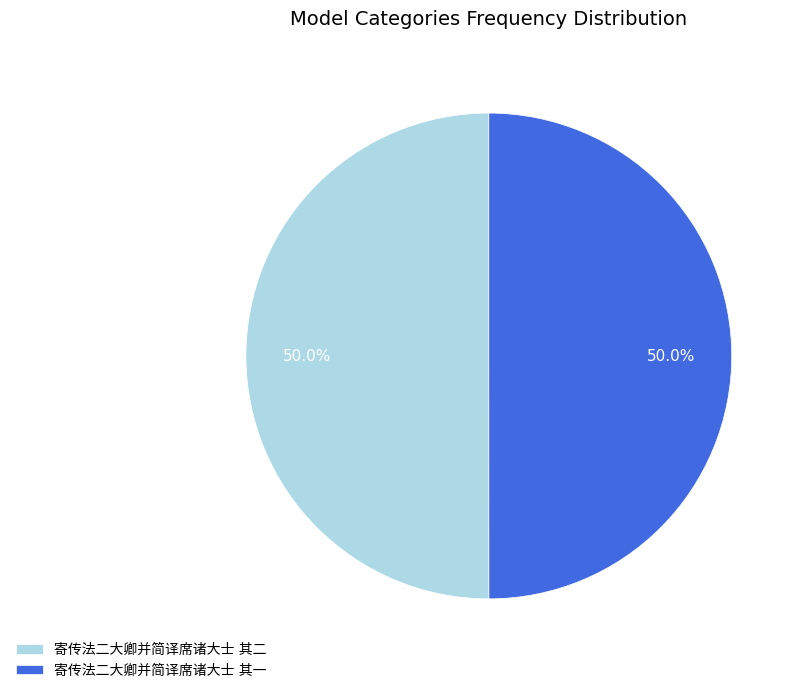

To the nearest percent, what percentage of the pie is 寄传法二大卿并简译席诸大士 其二?

50%